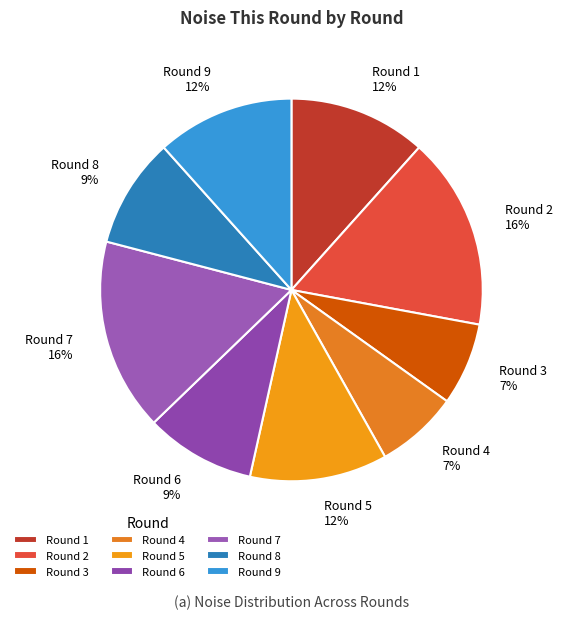

The Round 4 slice represents 13% of the pie. True or false?

False